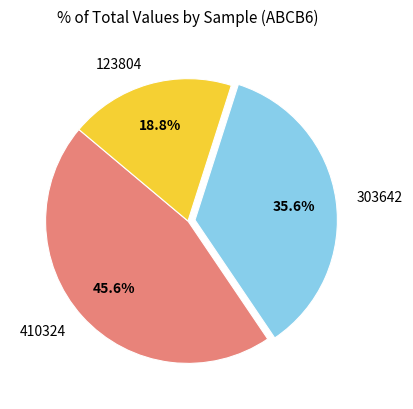

Which slice is the smallest?

123804